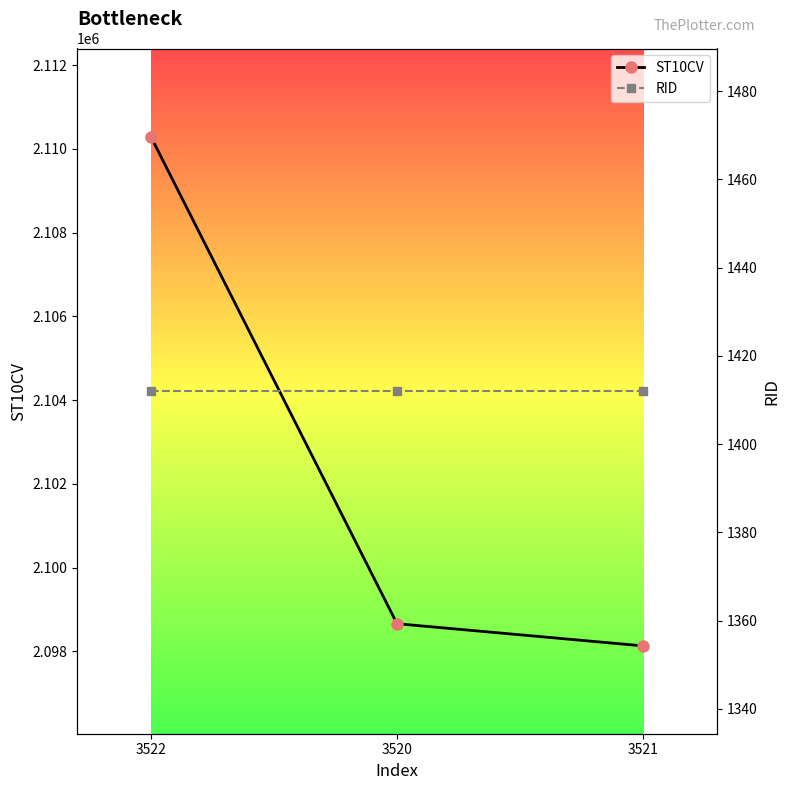

What is the value of the RID point at the 3rd from the left?

1412